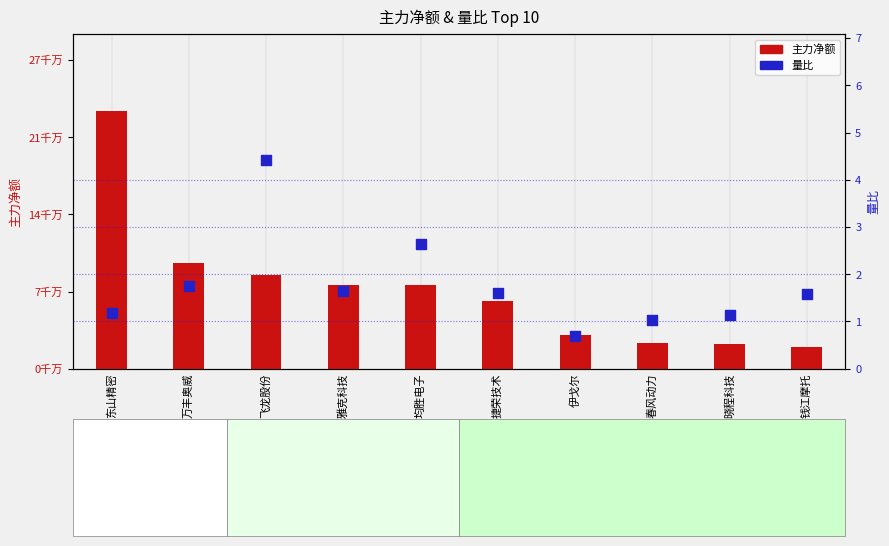

At how many categories does at least one series exceed 168230067?

1